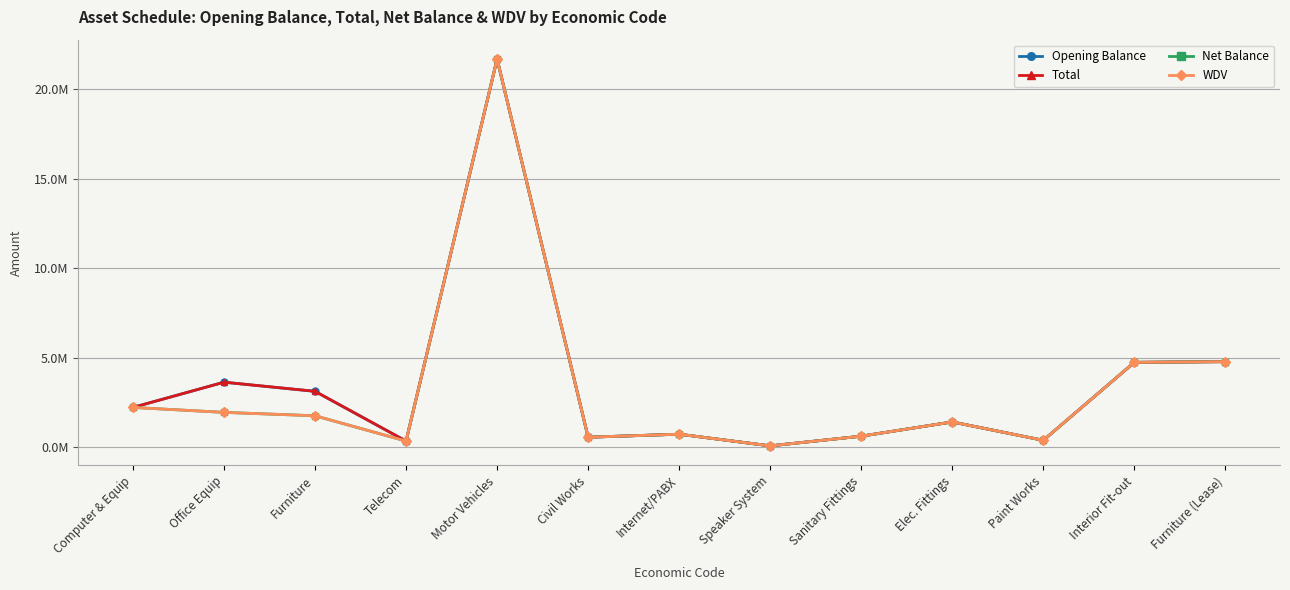

At how many categories does at least one series exceed 6284428?

1